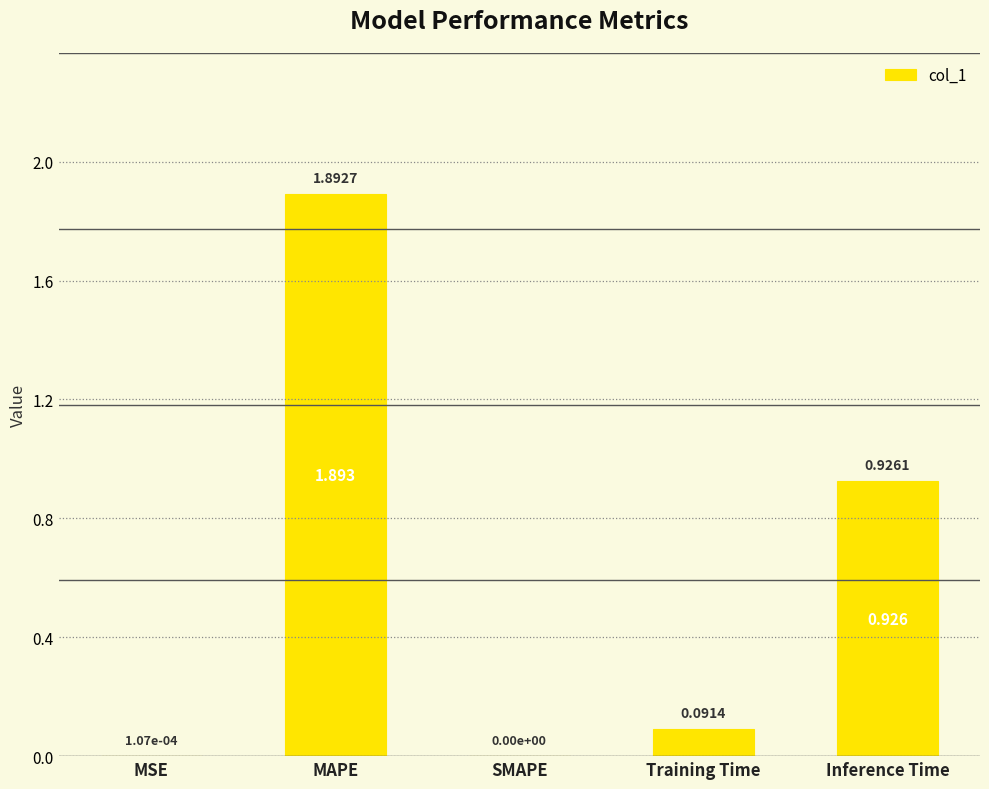

How many positive values are there?

4